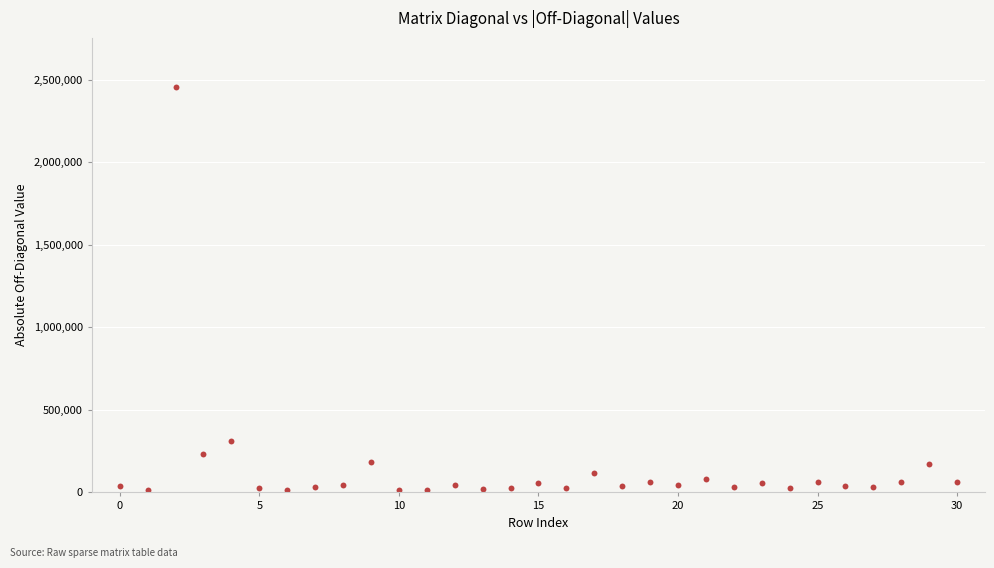

What is the range of Y values (max minus min)?

2447677.3